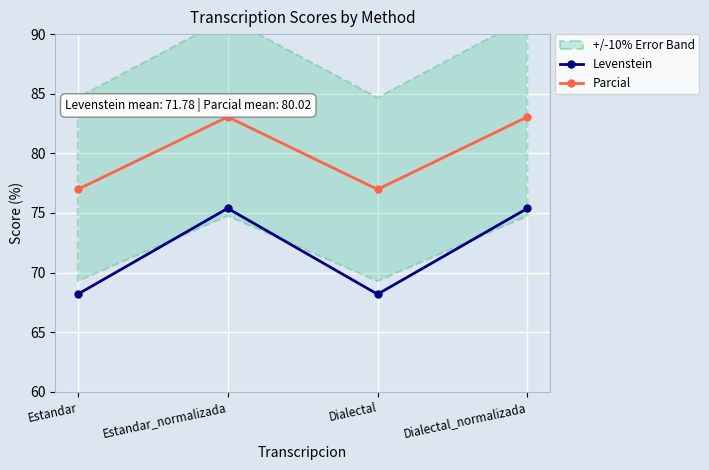

List the series in order of their overall mean, lowest first.

Levenstein, Parcial